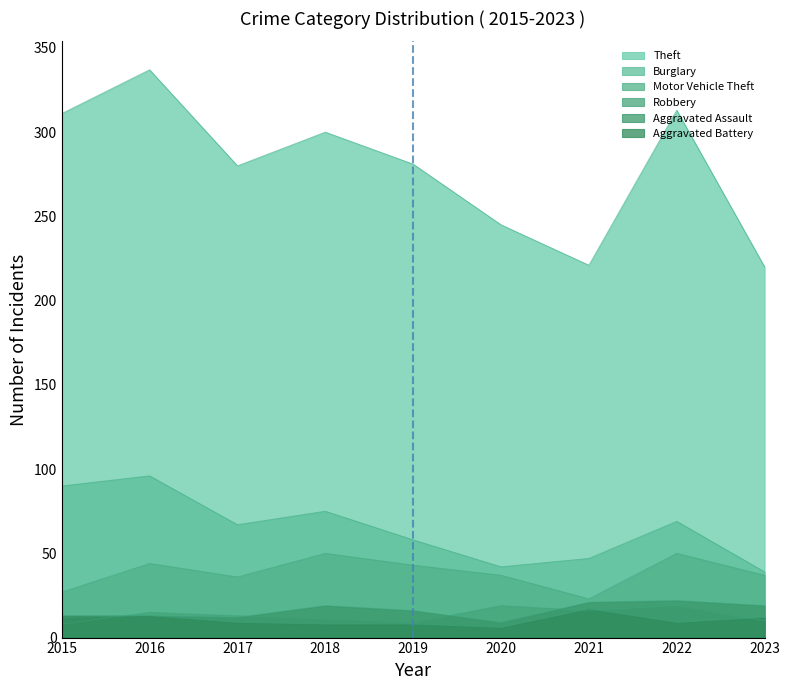

Rank the categories by Aggravated Assault value from lowest to highest.

2020, 2015, 2017, 2016, 2019, 2018, 2023, 2021, 2022